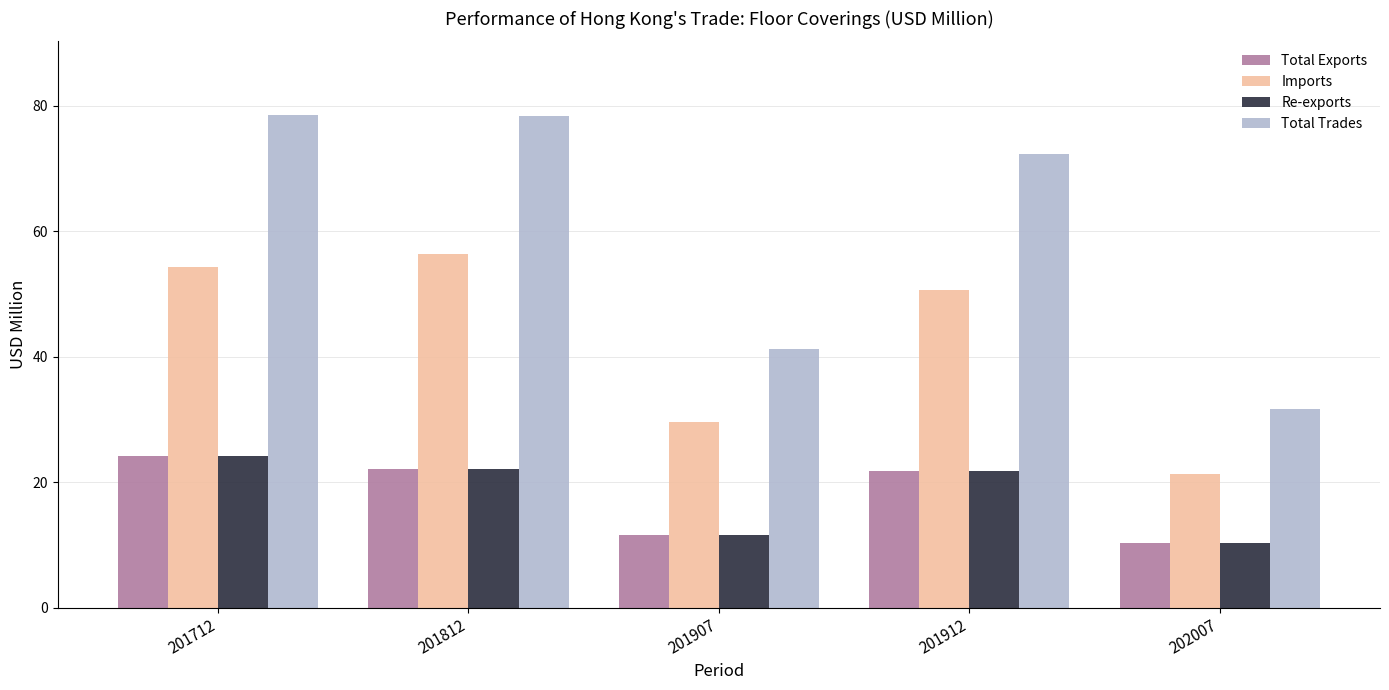

What is the minimum value for Total Exports?

10.3